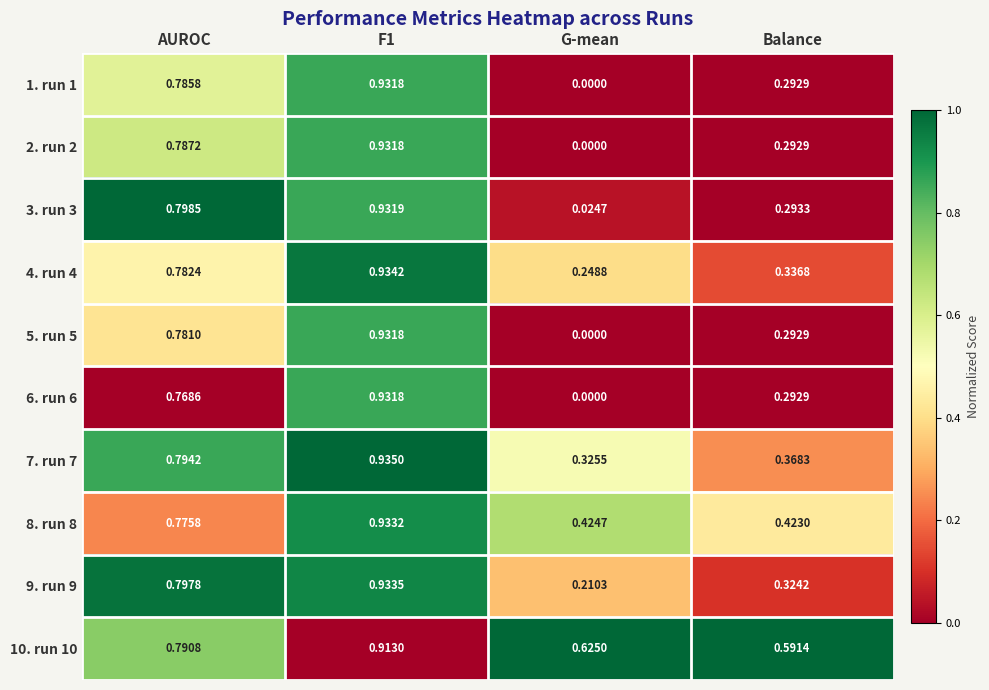

Count the number of data series in this chart.

10